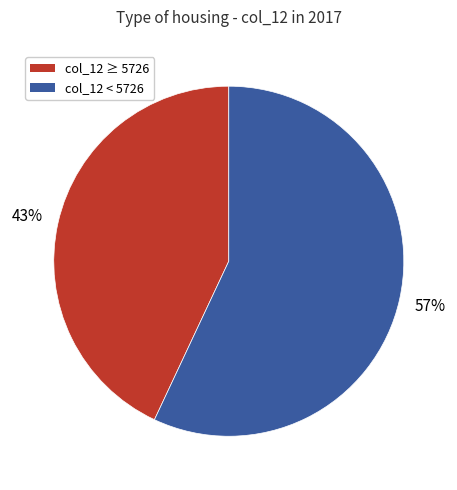

Count the number of slices in the pie.

2